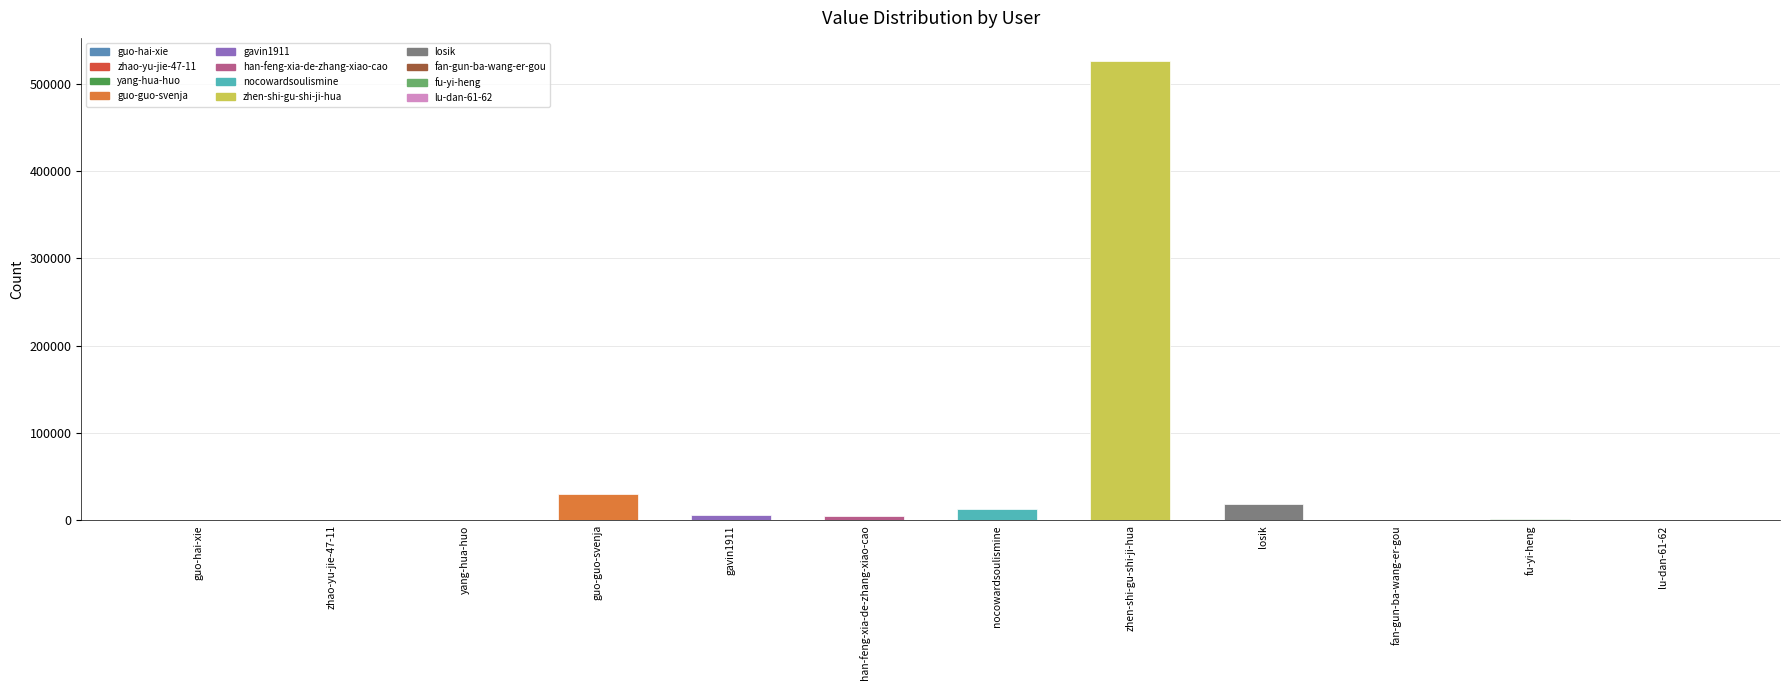

The value at guo-guo-svenja is 29844. True or false?

True